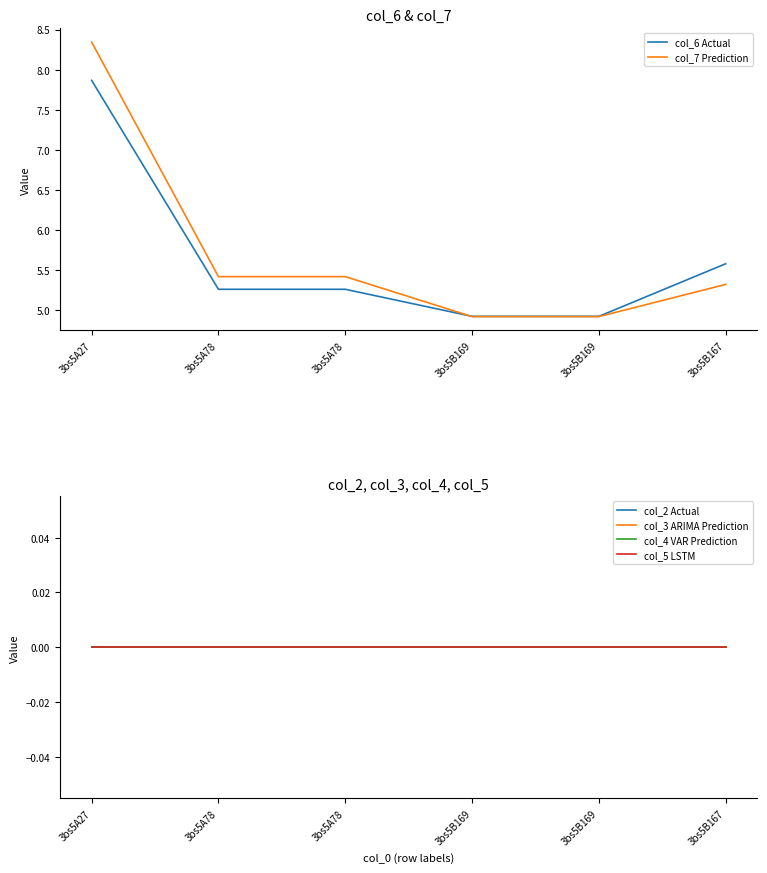

Does the chart display data point markers on the line(s)?

No